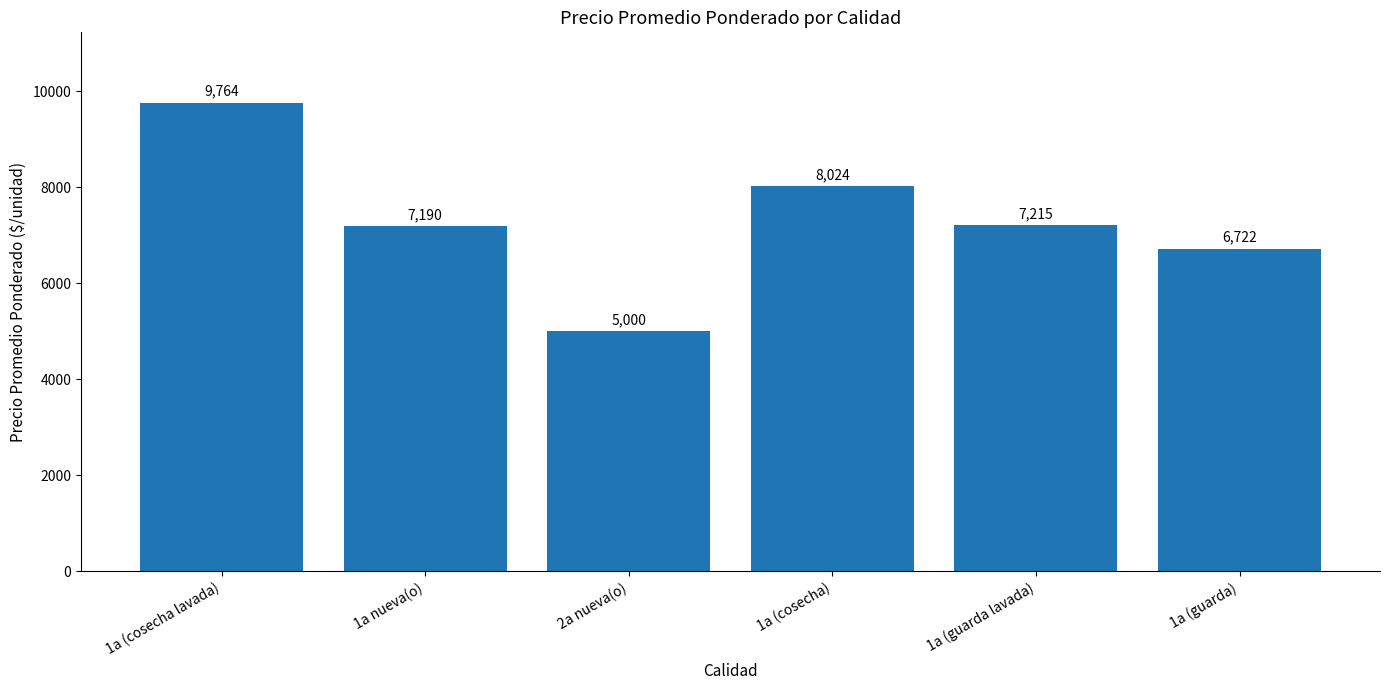

Is it true that the value at 1a (guarda) is 9622?

False